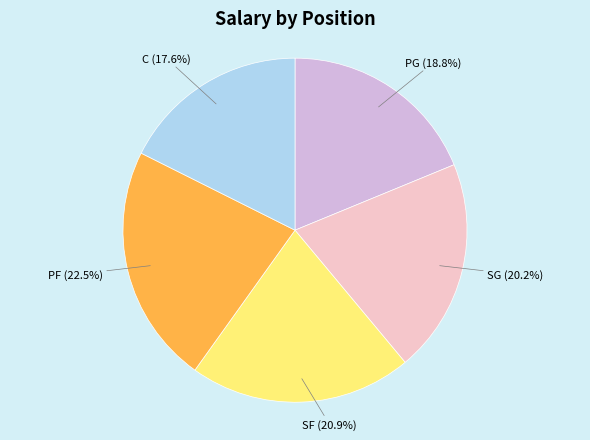

How many segments does this pie chart have?

5